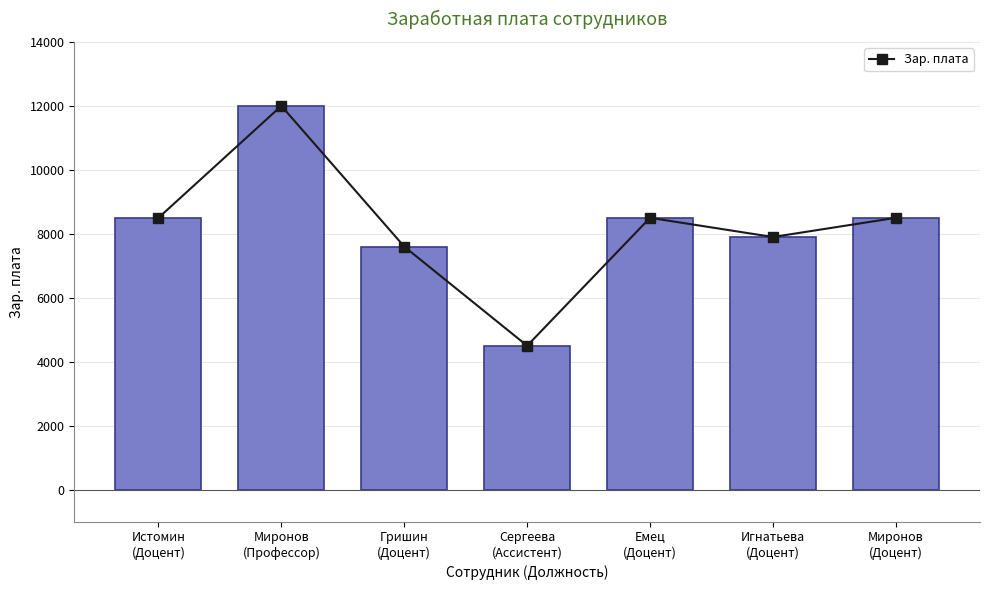

Between Гришин
(Доцент) and Истомин
(Доцент), which is larger?

Истомин
(Доцент)